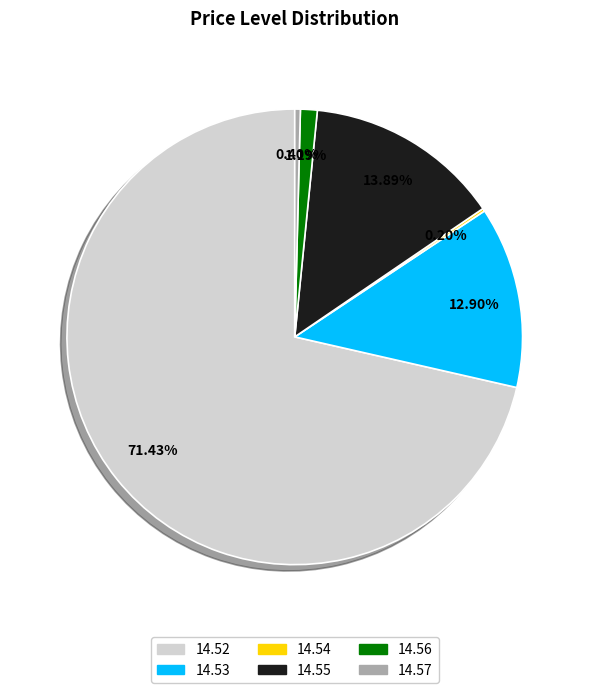

Is the sum of 14.57 and 14.55 greater than half?

No